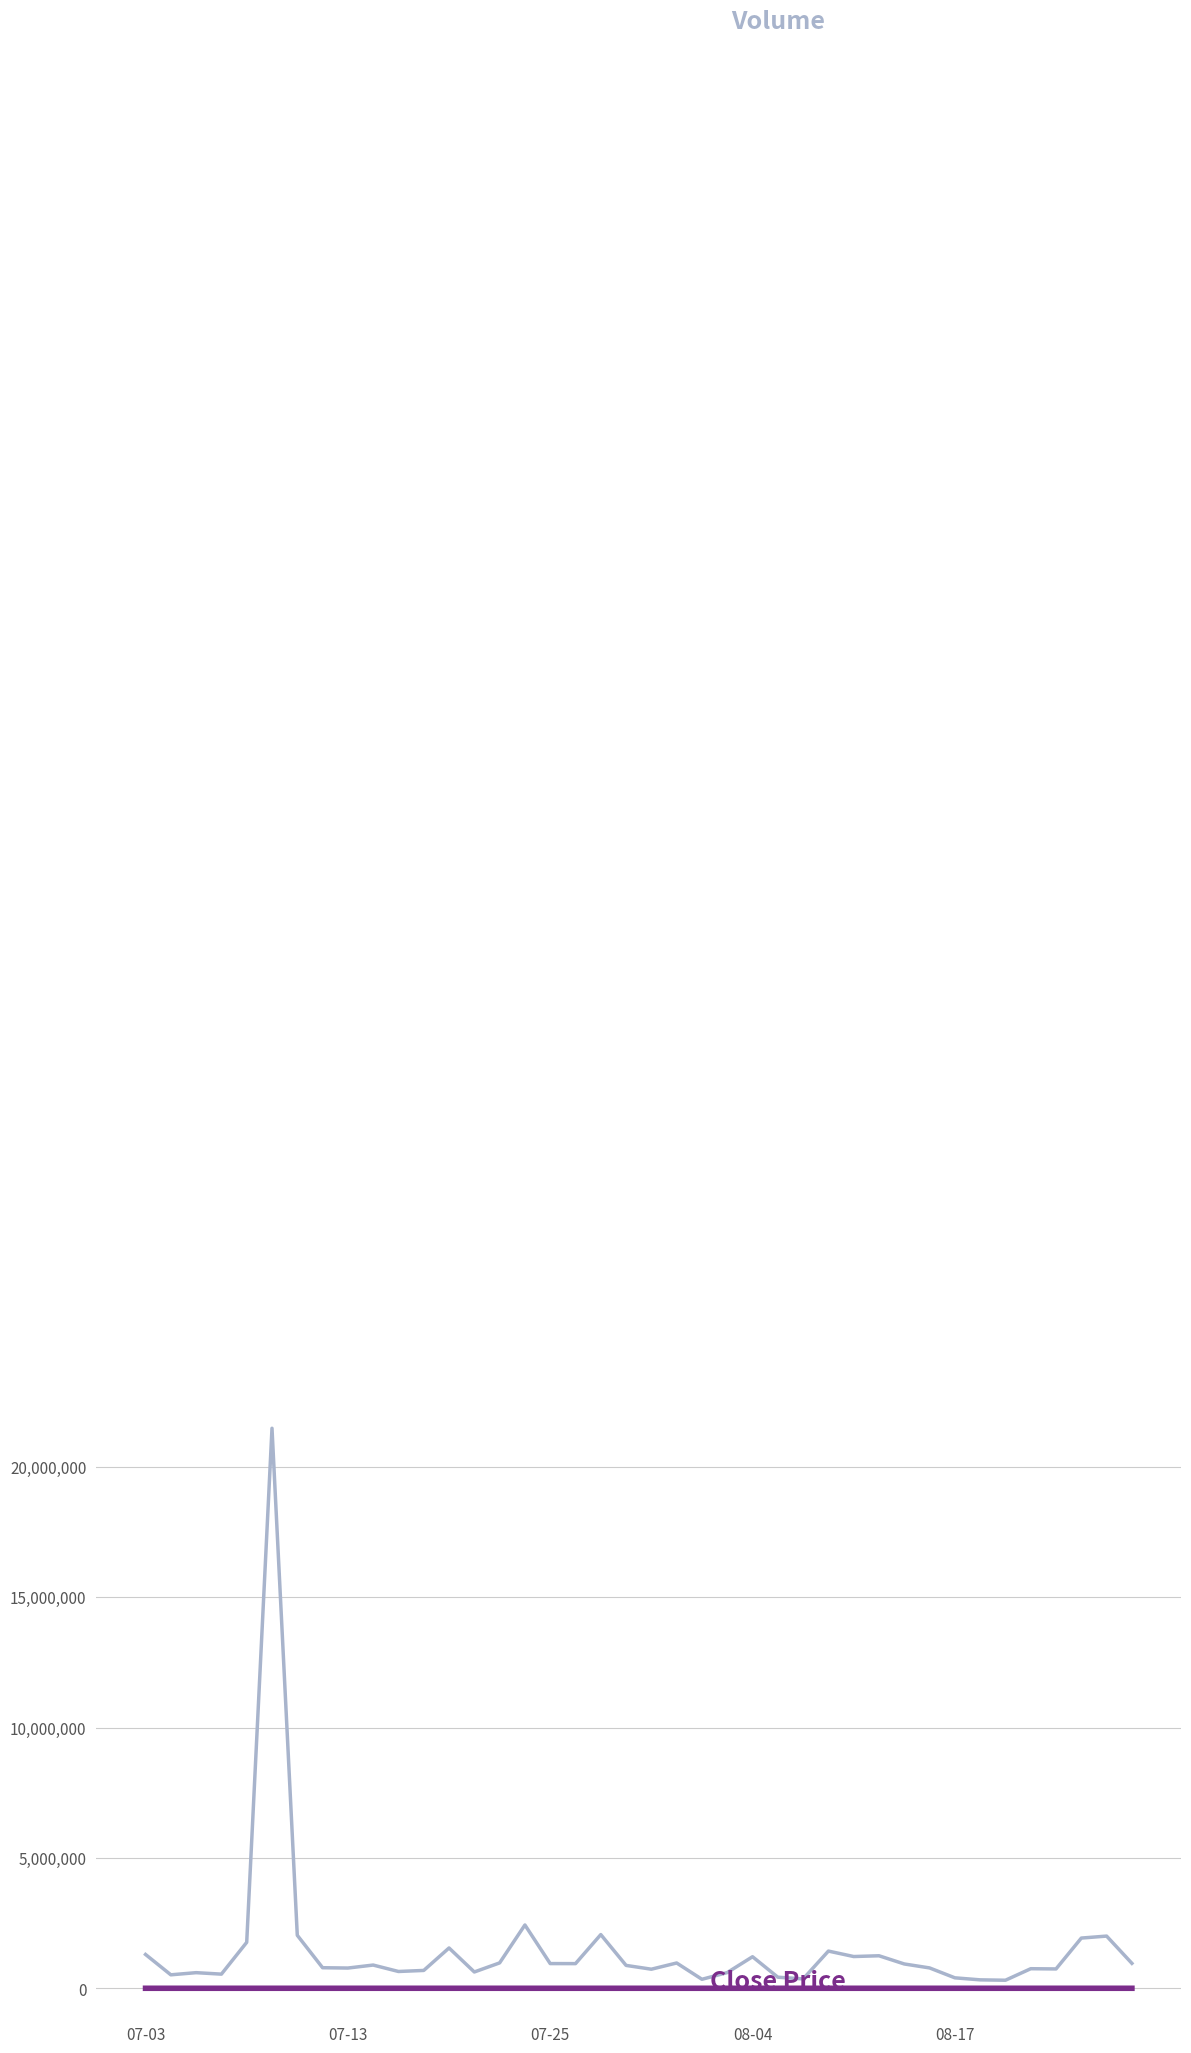

What is the greatest value displayed?

21476102.0